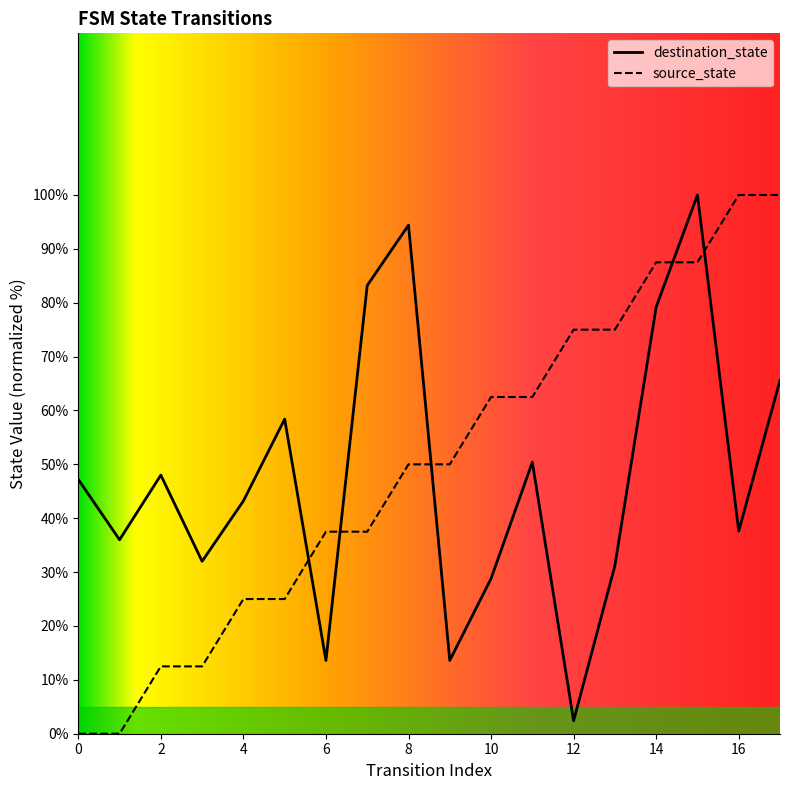

What is the difference between the maximum and minimum values in the destination_state series?

97.6